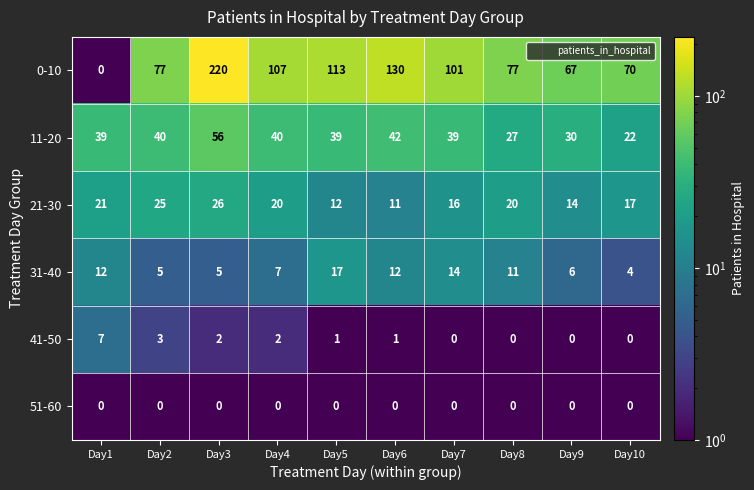

Which series changed the most between Day4 and Day8?

0-10